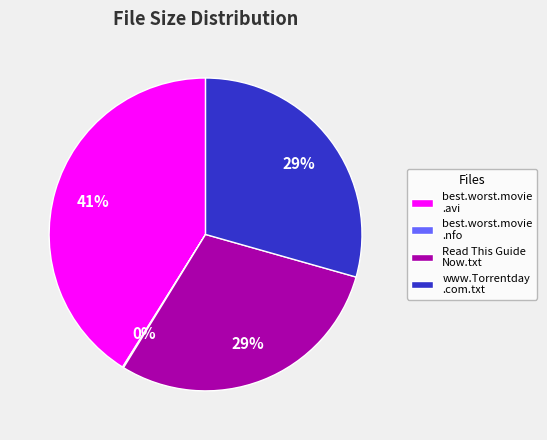

What percentage is the www.Torrentday .com.txt slice, to the nearest percent?

29%